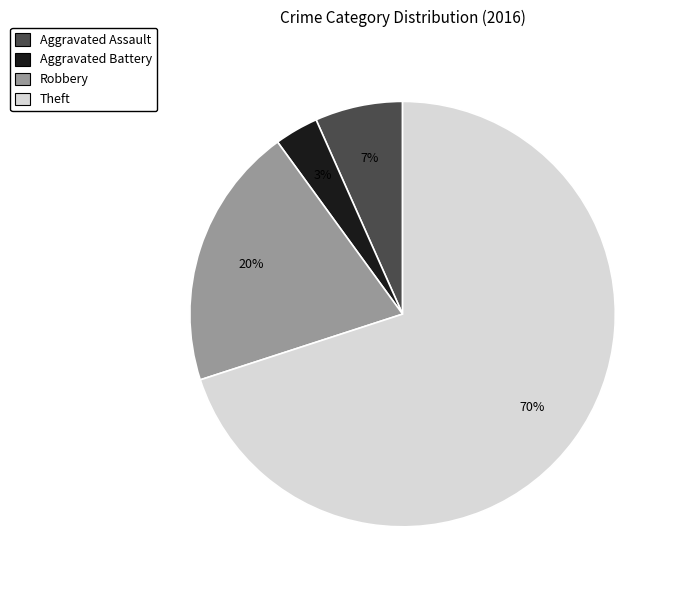

Between Robbery and Theft, which is larger?

Theft